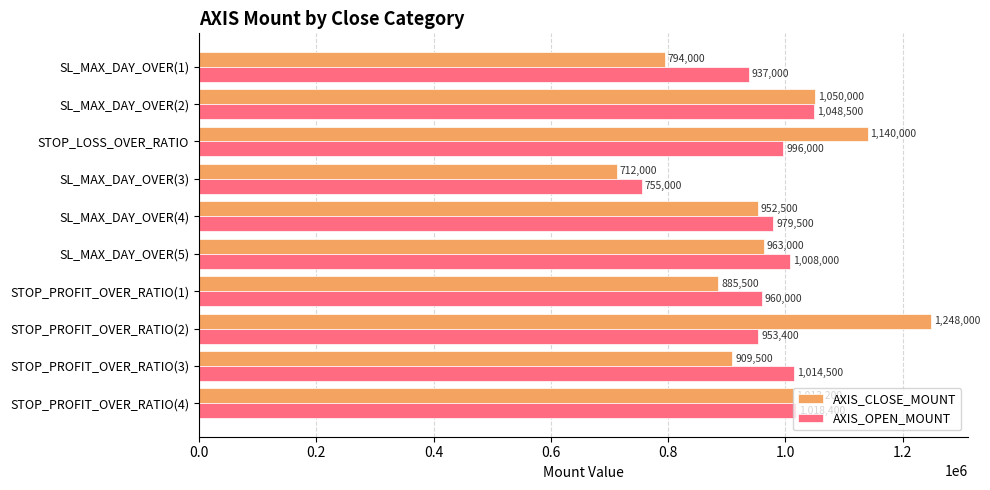

What are all the series names shown in the legend?

AXIS_CLOSE_MOUNT, AXIS_OPEN_MOUNT